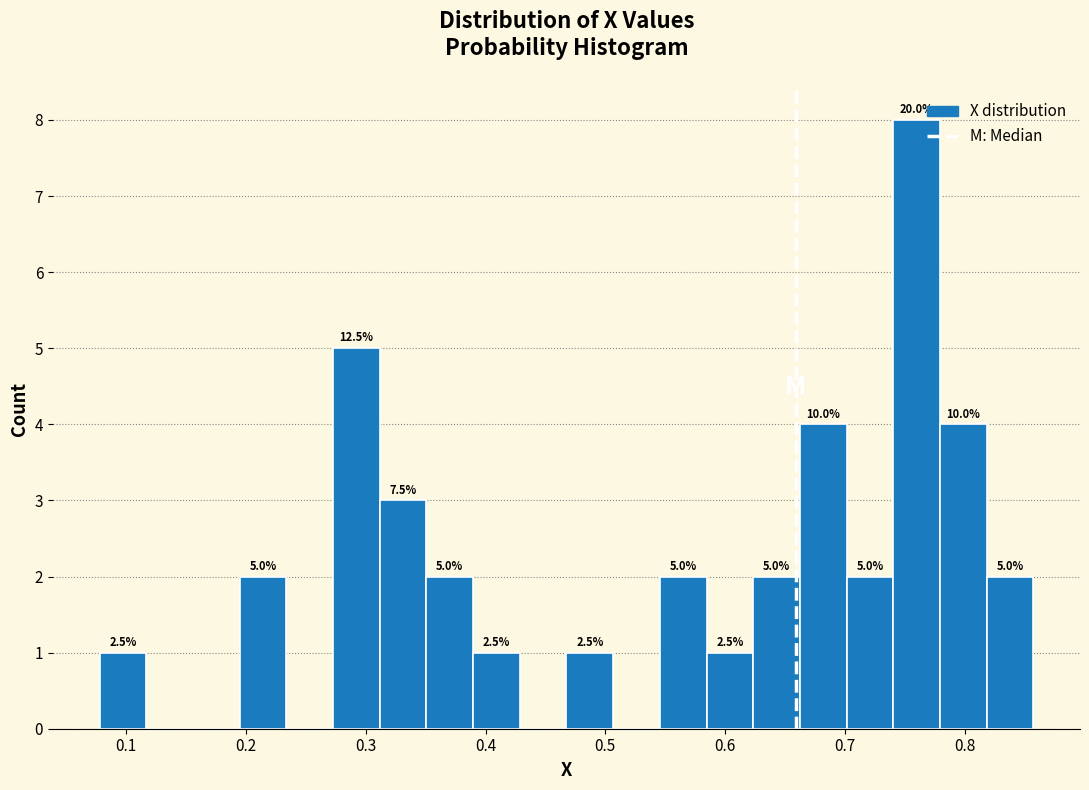

Read against the x-axis, roughly where is the centre of the tallest bar?

0.76